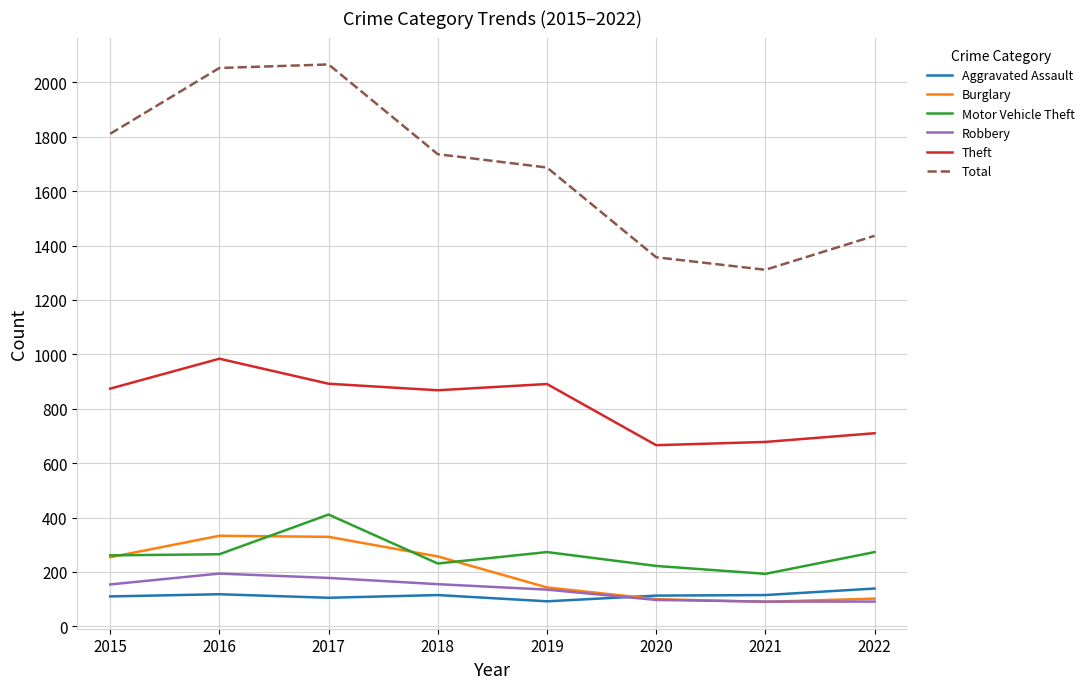

True or false: Theft and Motor Vehicle Theft intersect in this chart.

False